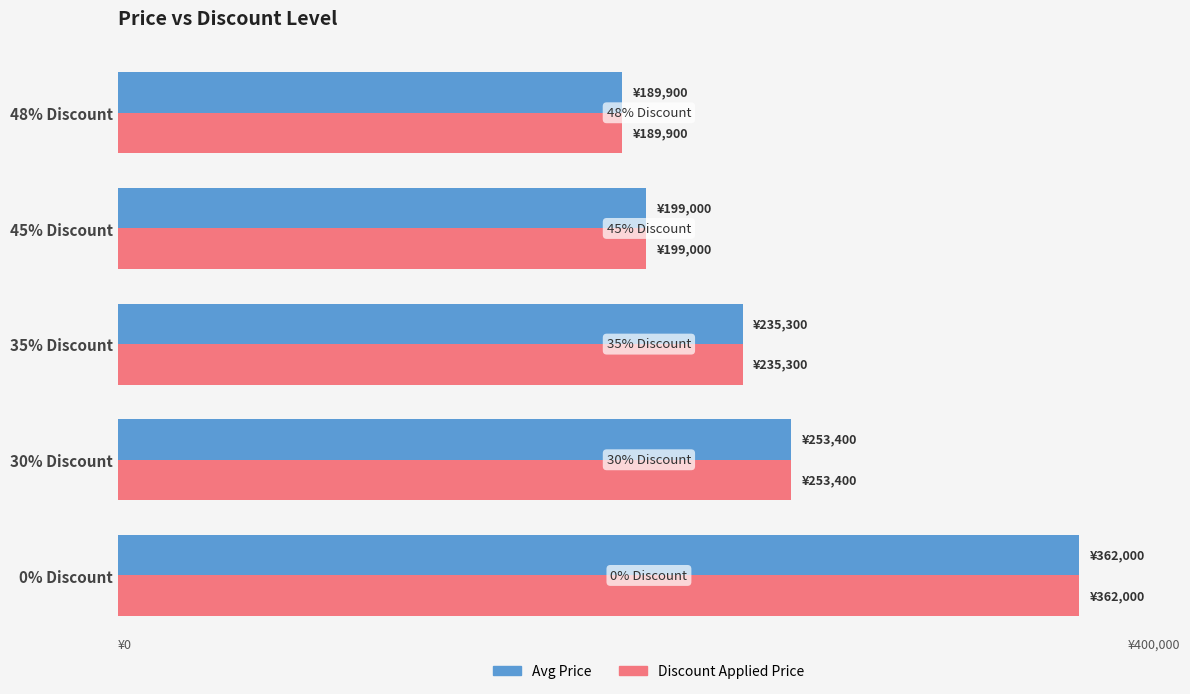

What are all the series names shown in the legend?

Avg Price, Discount Applied Price